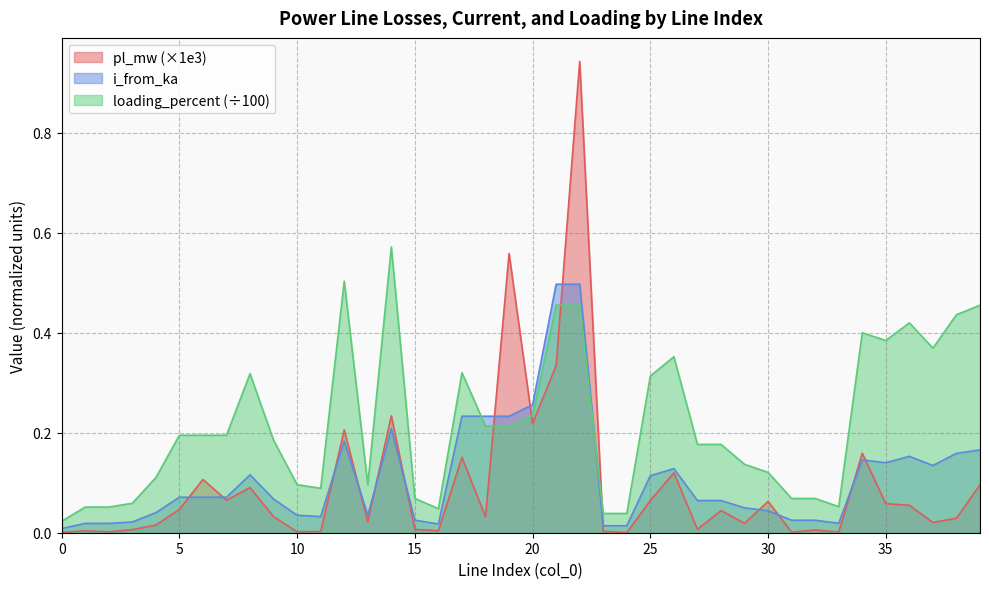

How many categories are shown in the chart?

40